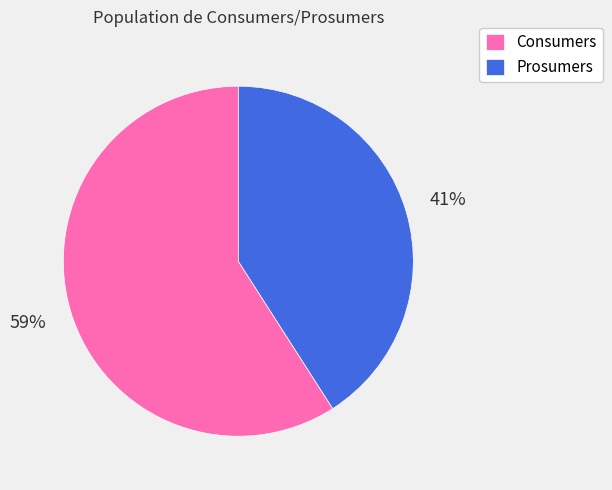

Is it true that Prosumers is 41% of the pie?

True